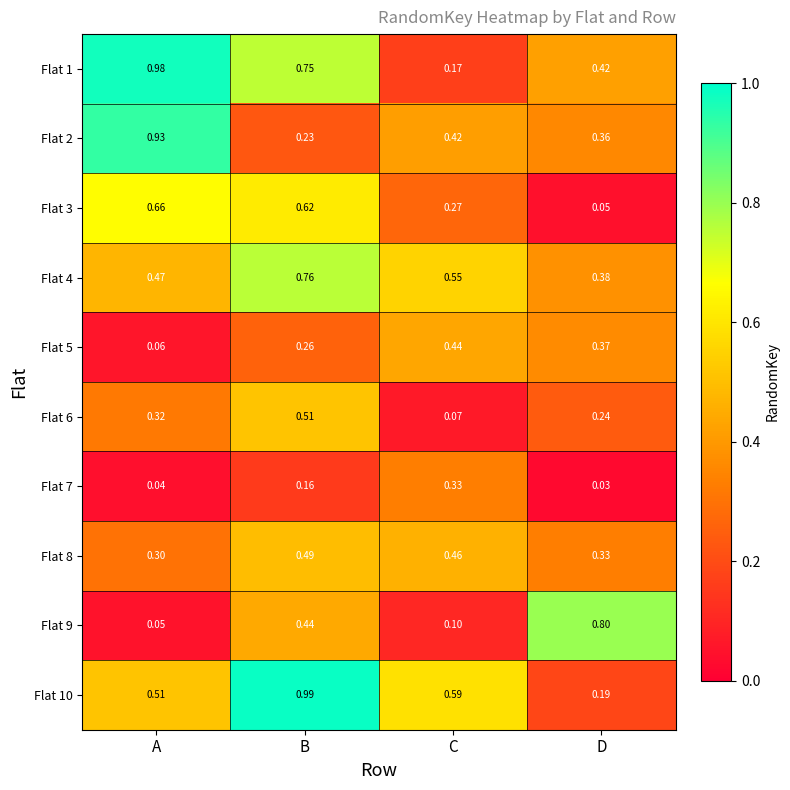

Where is Flat 5 nearest to the value 0?

A